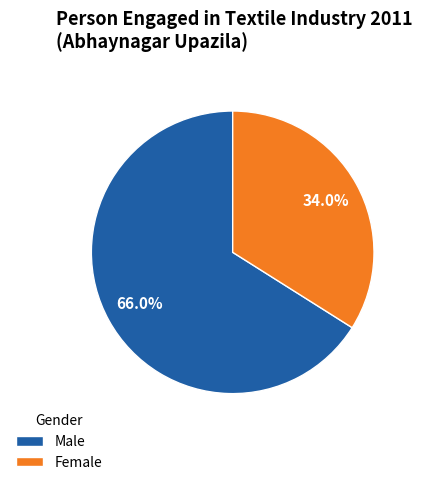

What percentage is the Female slice, to the nearest percent?

34%